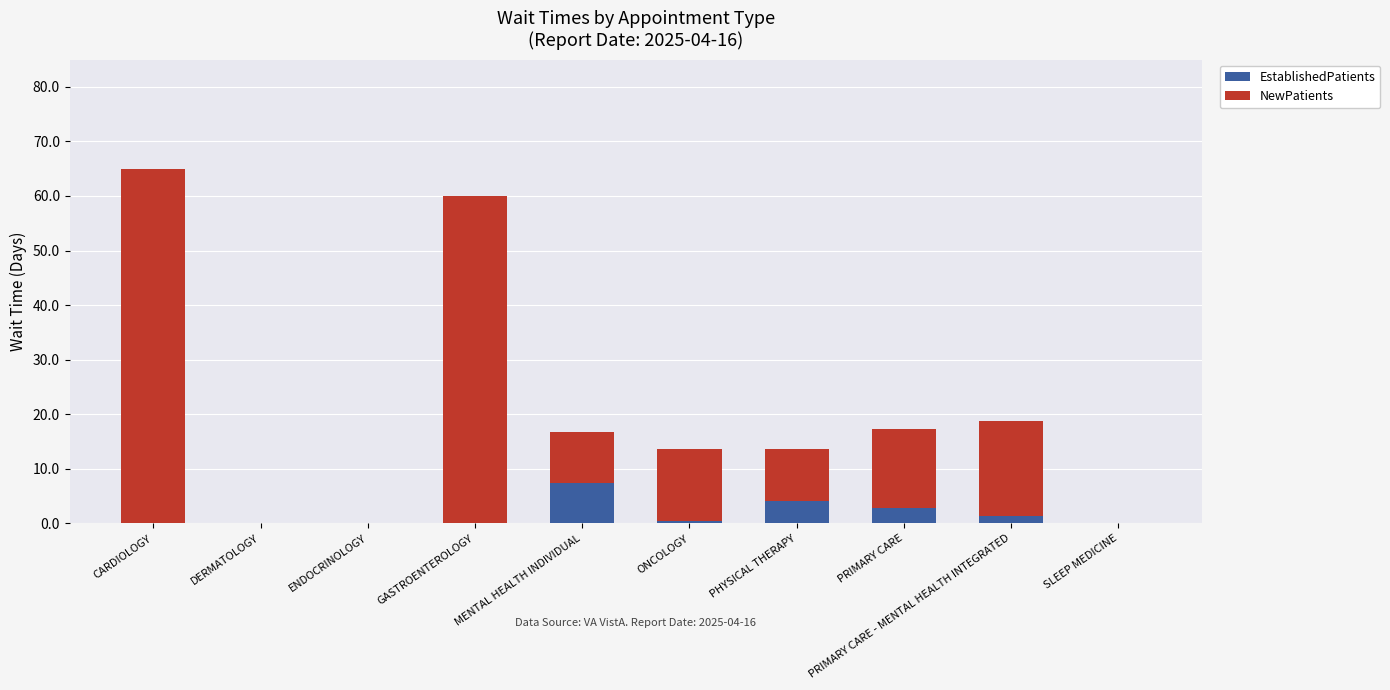

At which category is the sum across all series the highest?

CARDIOLOGY